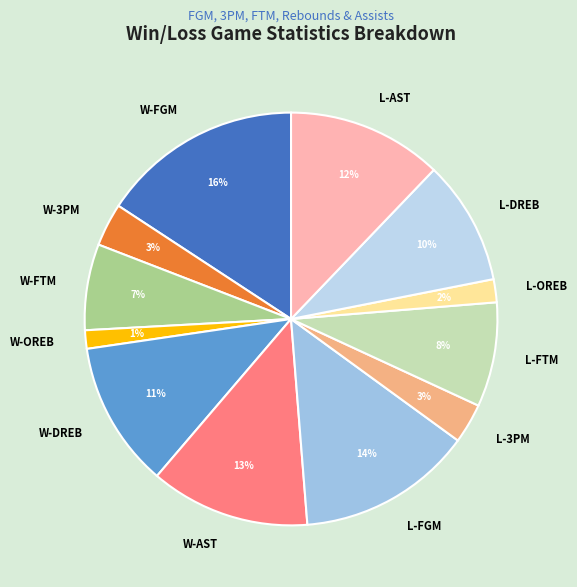

The W-AST slice represents 13% of the pie. True or false?

True